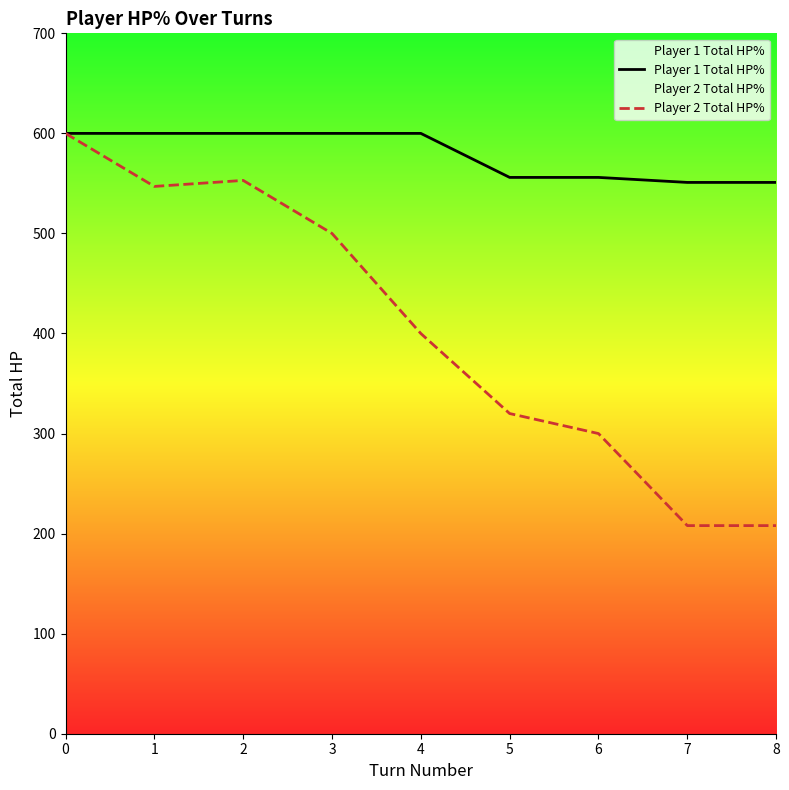

Is the value of Player 2 Total HP% at 7 greater than the value of Player 1 Total HP% at 1?

No